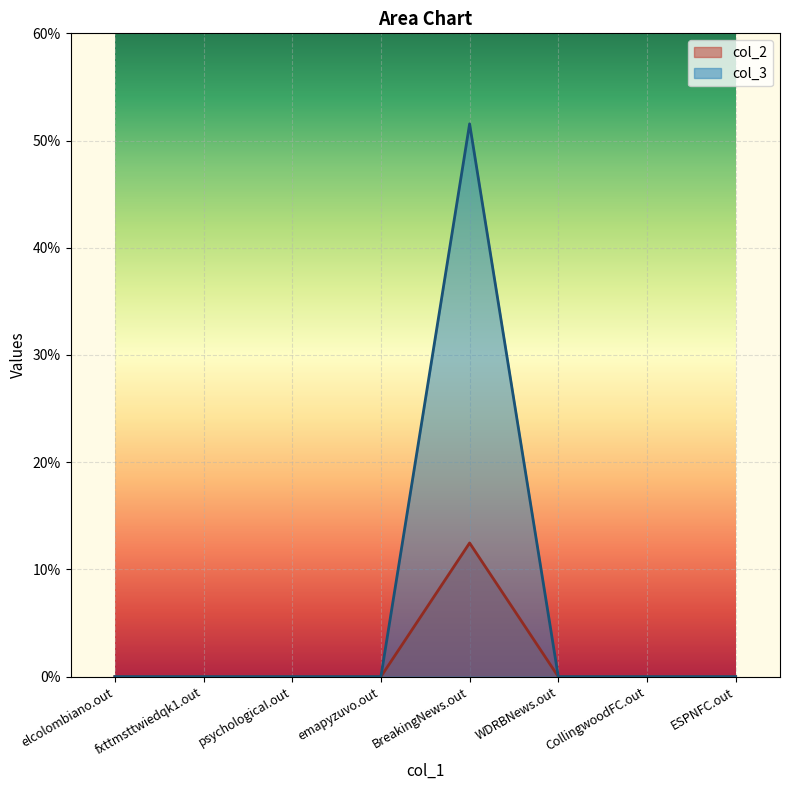

Rank the series by their maximum value, from lowest to highest.

col_2, col_3